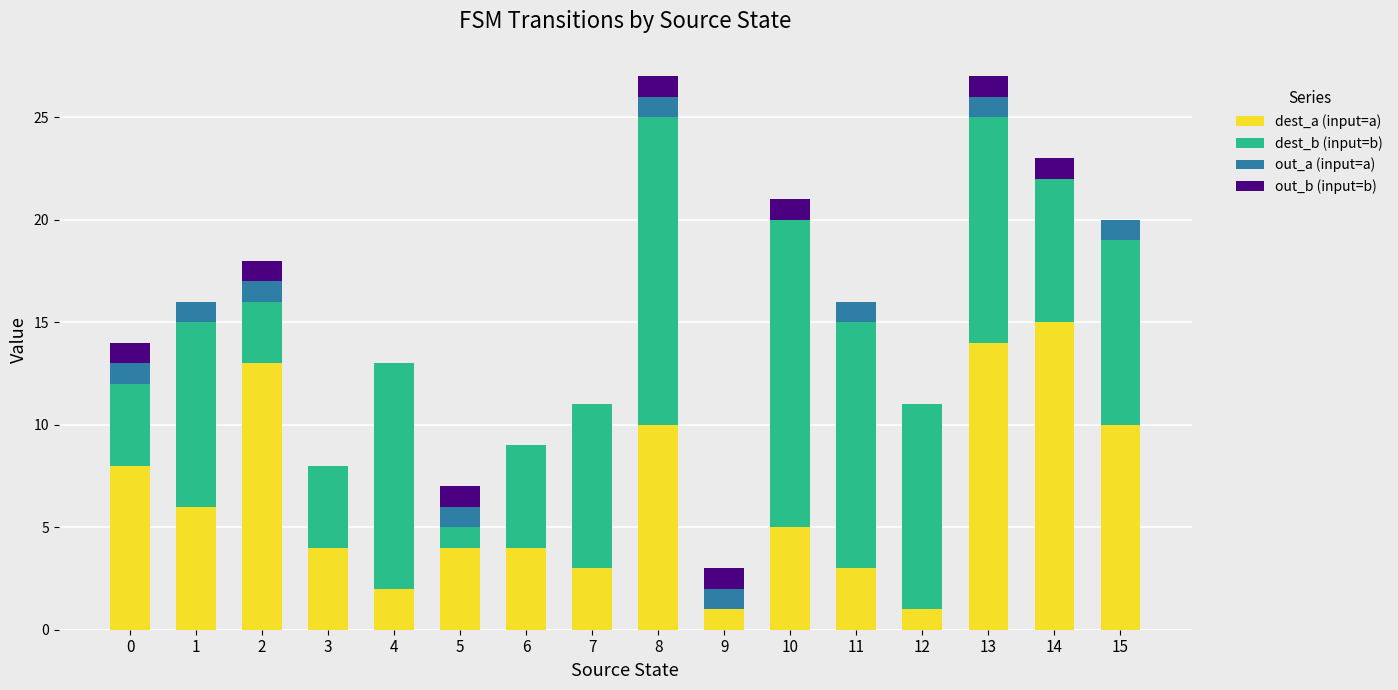

At which label does dest_a (input=a) reach its peak?

14